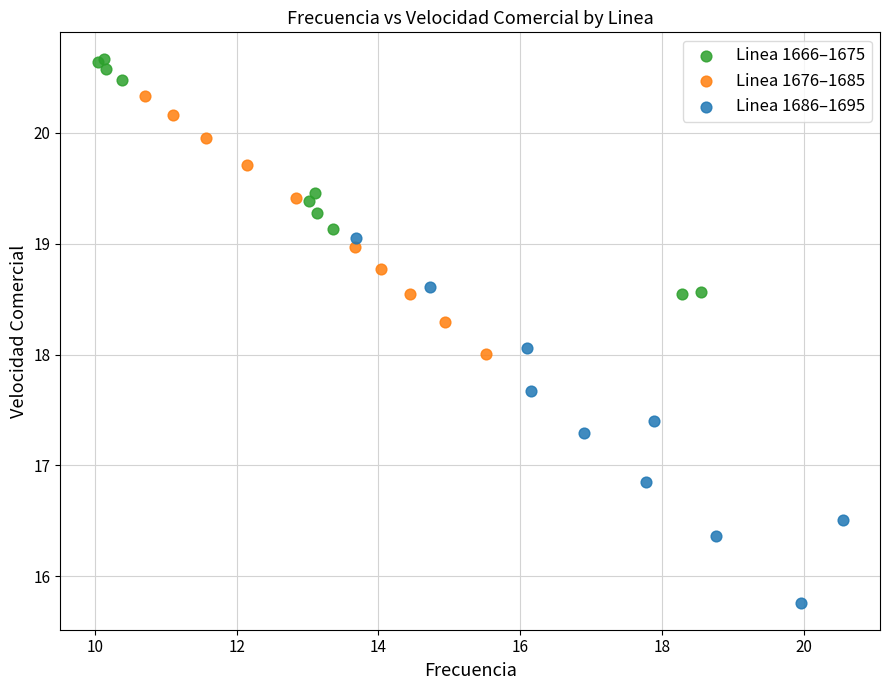

Which series reaches the maximum Y coordinate?

Linea 1666–1675